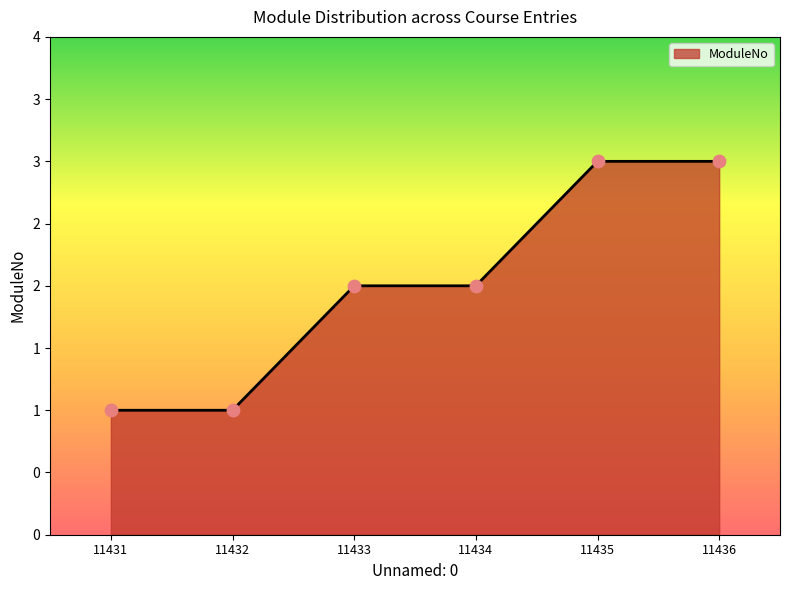

Does the chart have visible grid lines?

No